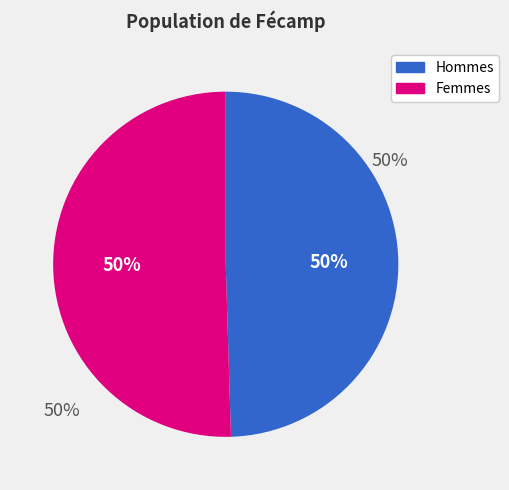

Is there any slice that represents more than half of the pie?

No